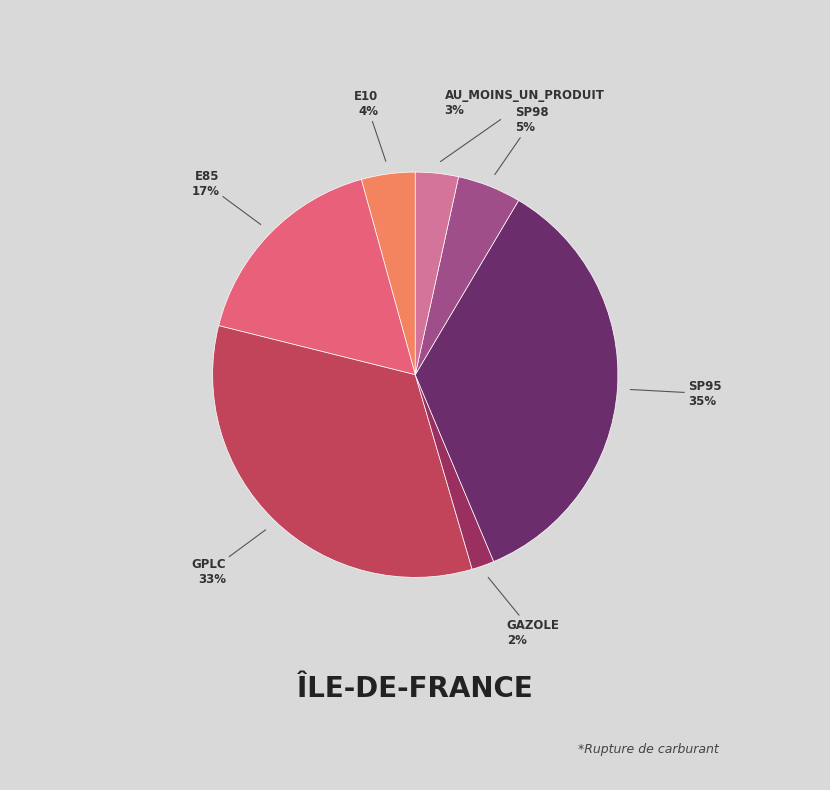

Does any single category account for the majority?

No